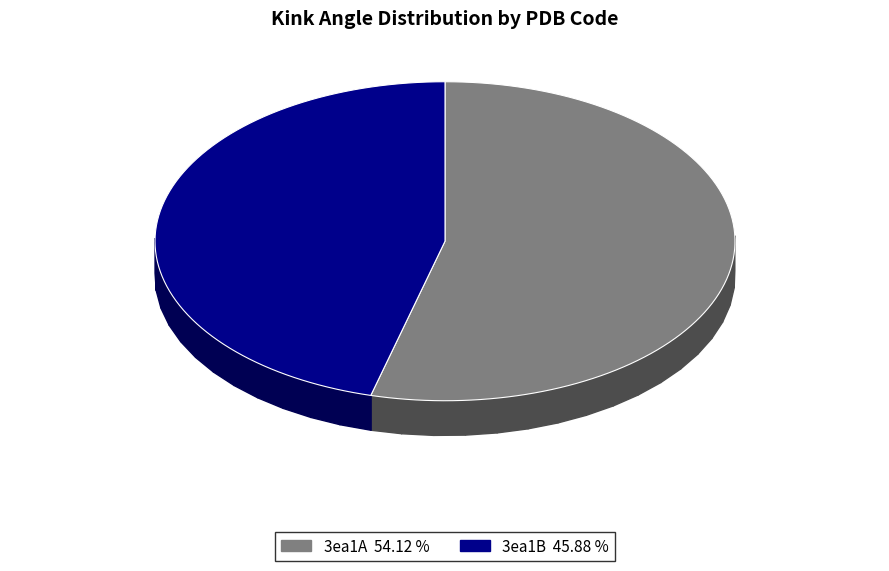

What is the ratio of the value at 3ea1A to the value at 3ea1B?

1.2